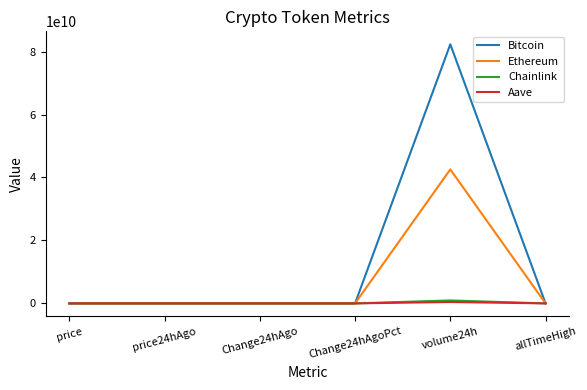

At which label does Chainlink reach its peak?

volume24h